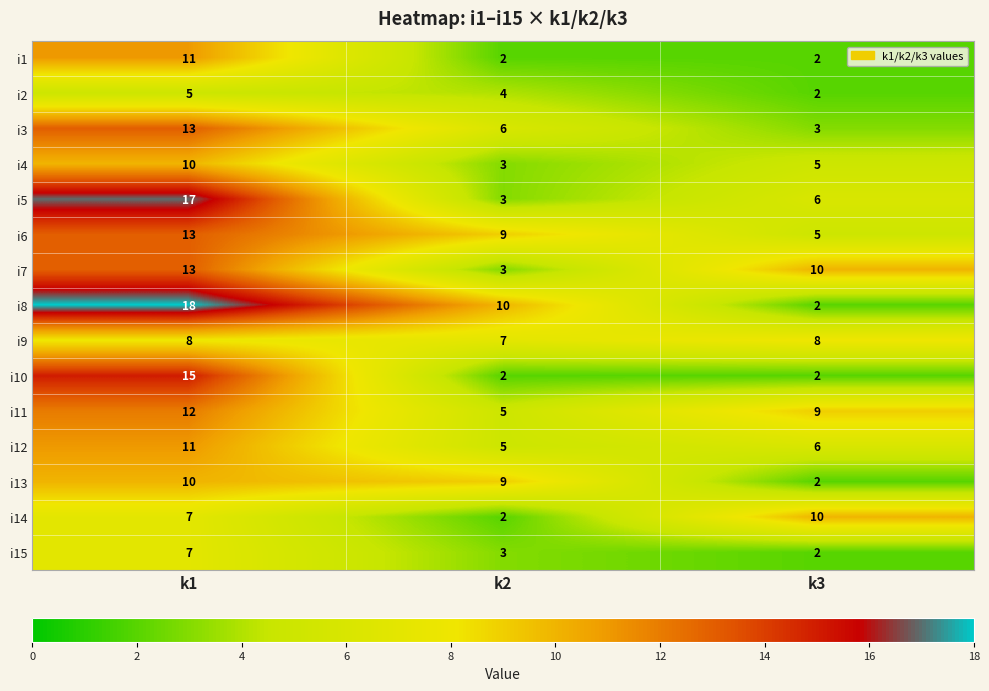

What is the minimum value shown in the chart?

2